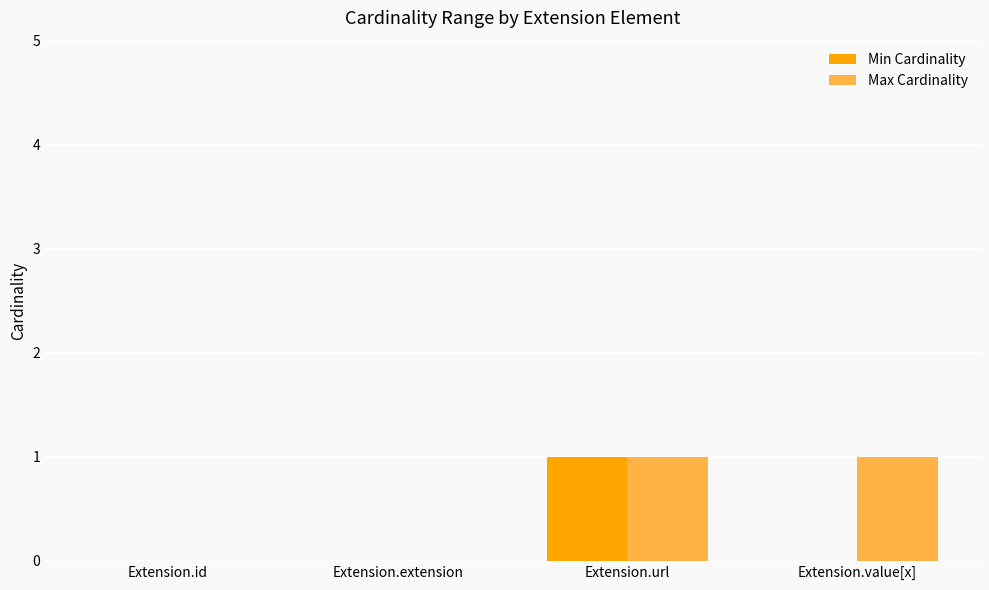

Is the value of Max Cardinality at Extension.url greater than the value of Min Cardinality at Extension.extension?

Yes